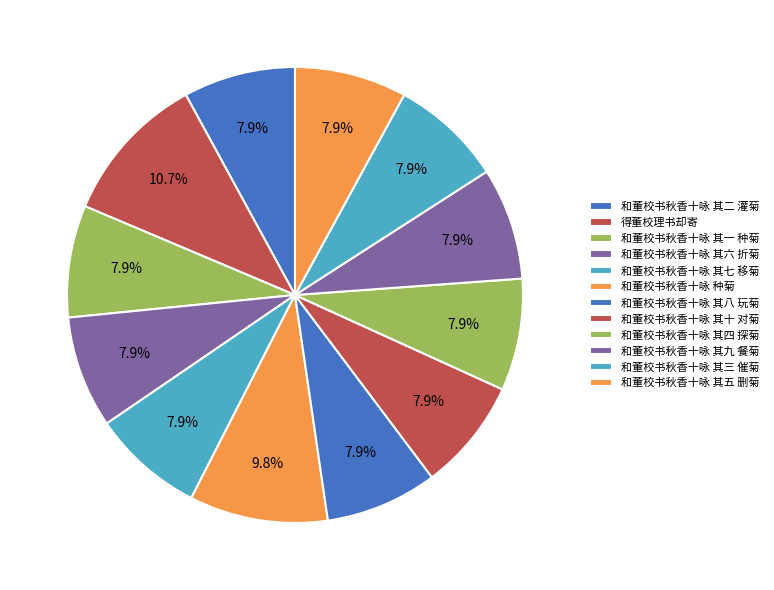

What is the ratio of the value at 得董校理书却寄 to the value at 和董校书秋香十咏 其一 种菊?

1.3